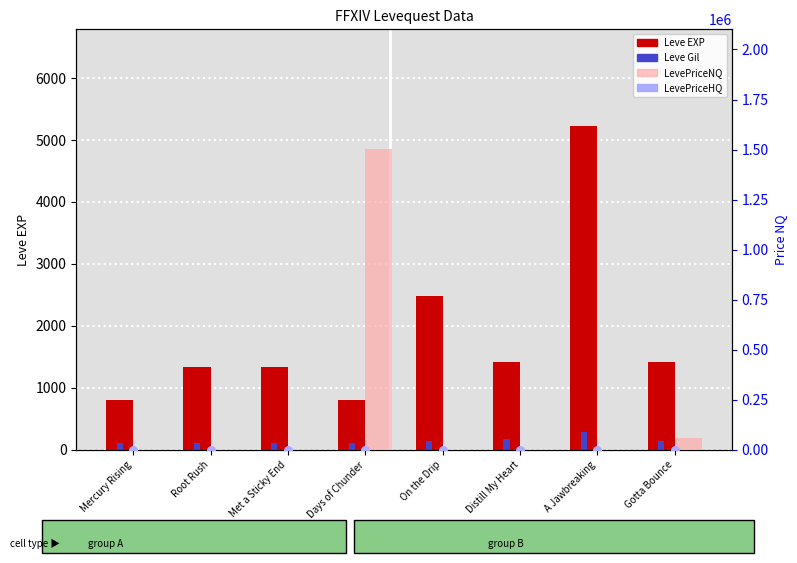

At how many categories does at least one series exceed 866326?

1